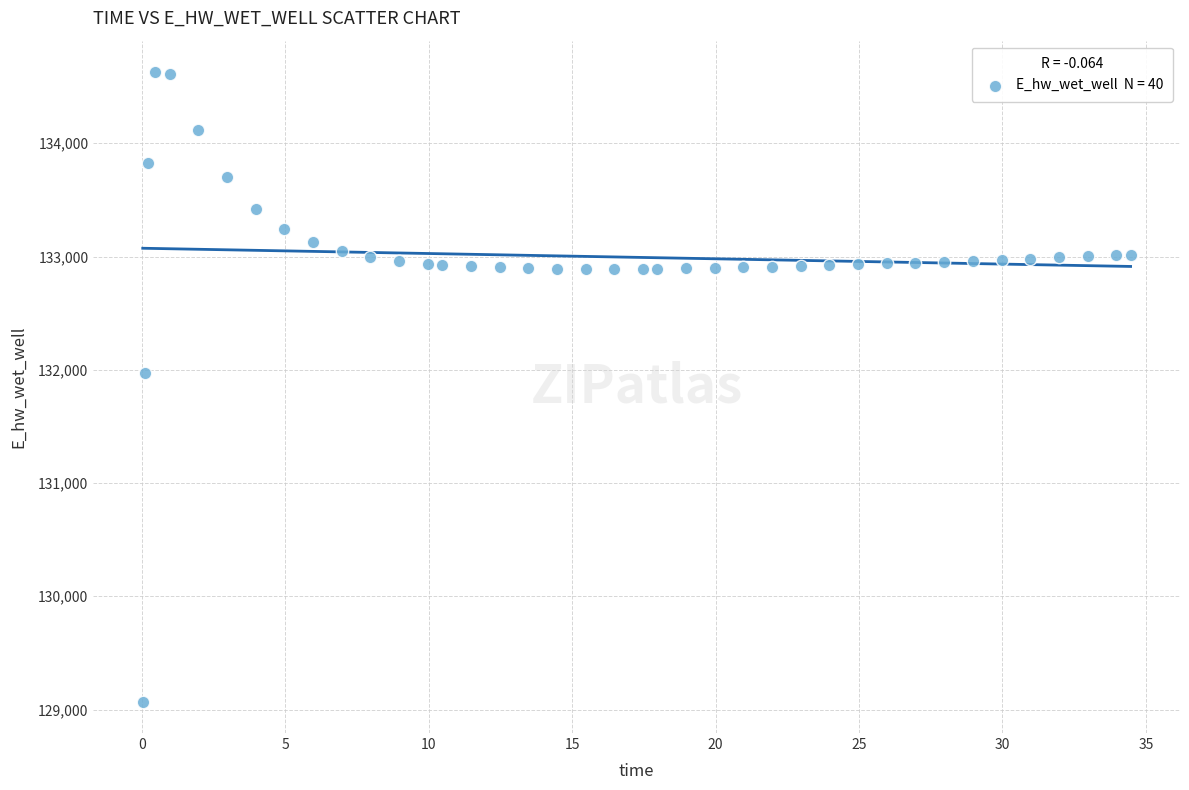

What Y value in the scatter plot is closest to 131849?

131970.0